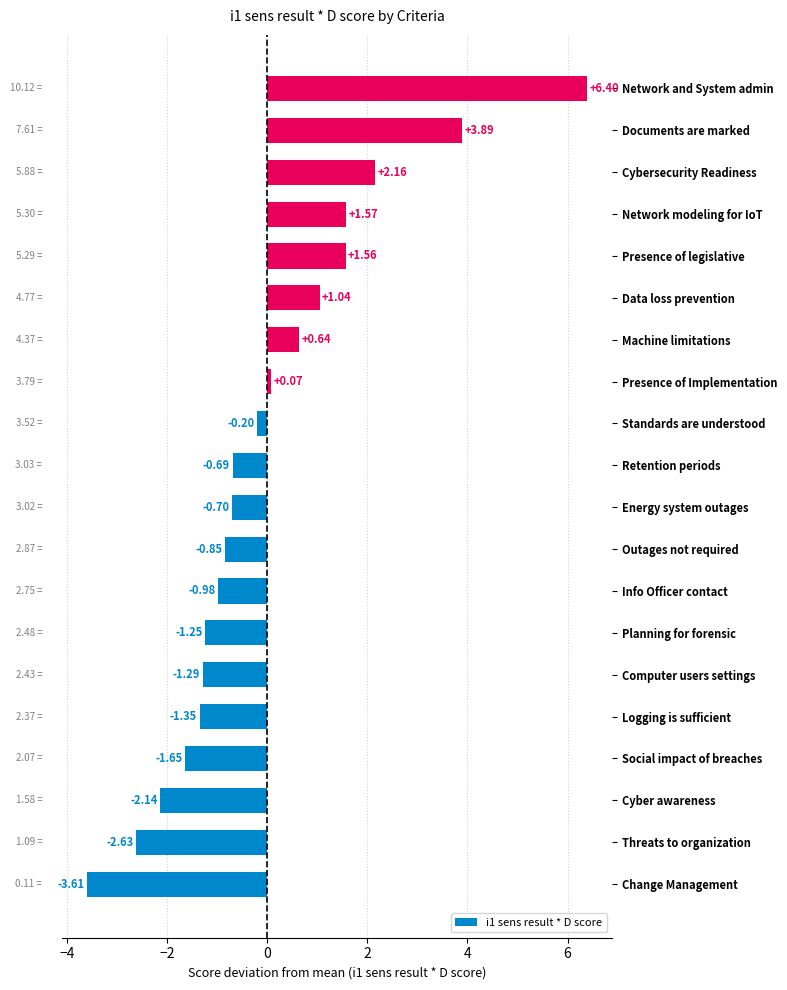

Which has a higher value, Cybersecurity Readiness or Outages not required?

Cybersecurity Readiness